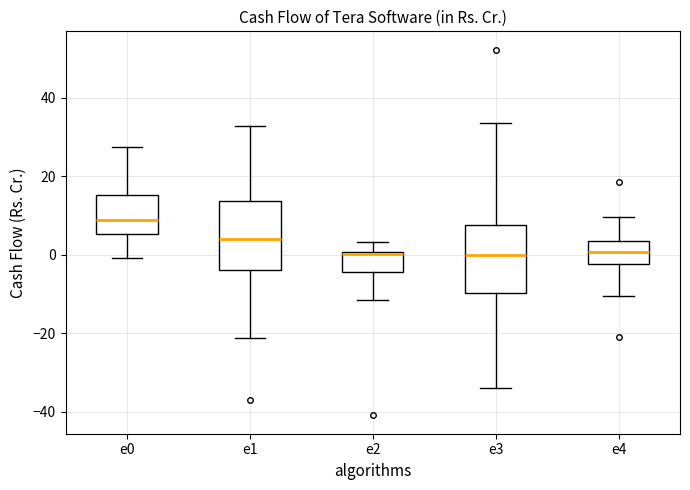

Where does the median line of the box for e4 sit on the y-axis? The values are not printed on the chart, so give them approximately, as read against the axis.

0